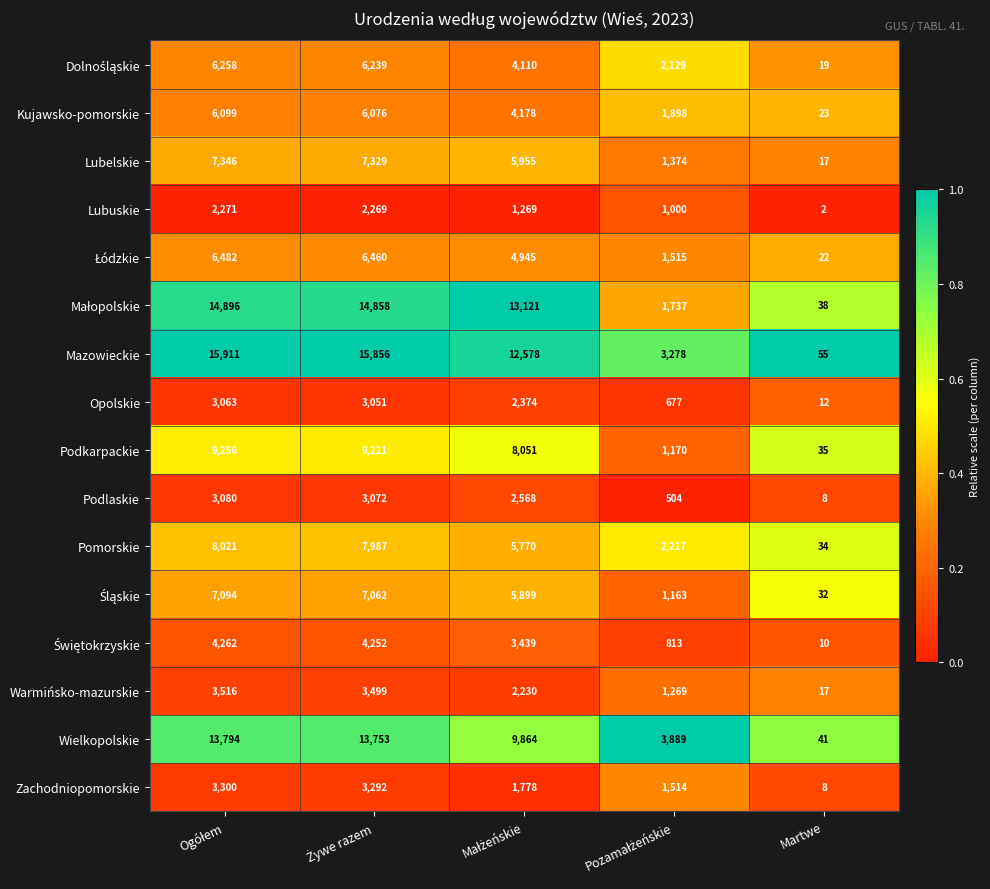

What is the greatest value displayed?

15911